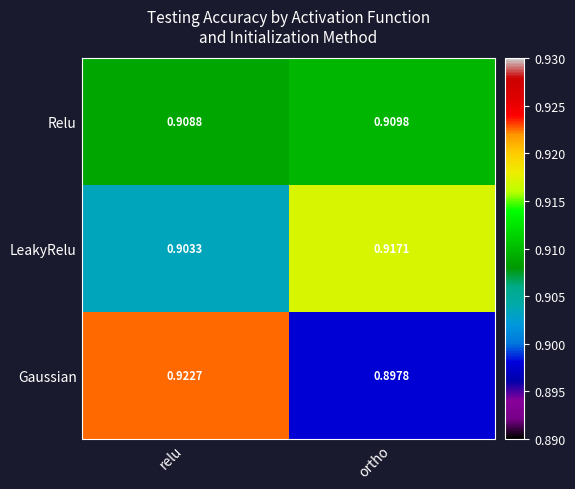

Which series has the largest range (max minus min)?

Gaussian